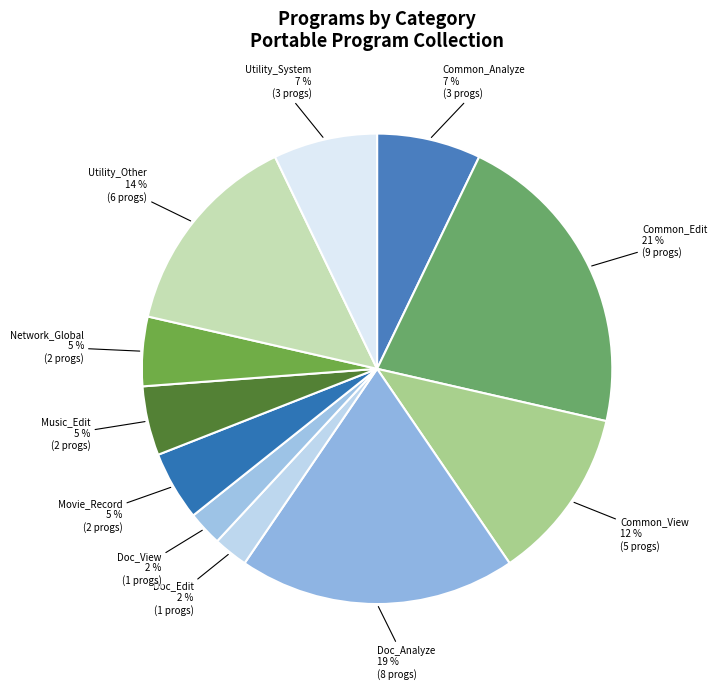

How many slices are in this pie chart?

11